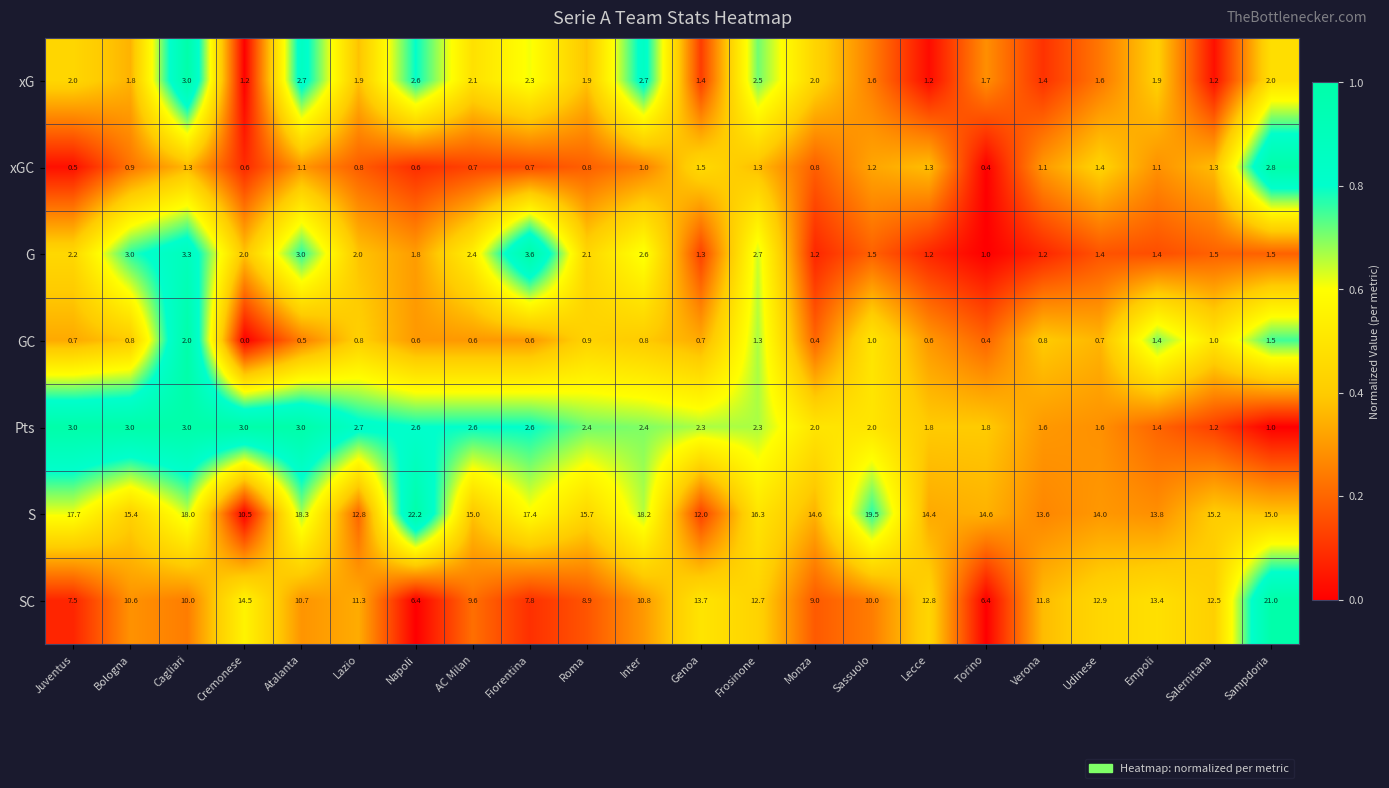

Read the Pts value at Udinese.

1.6